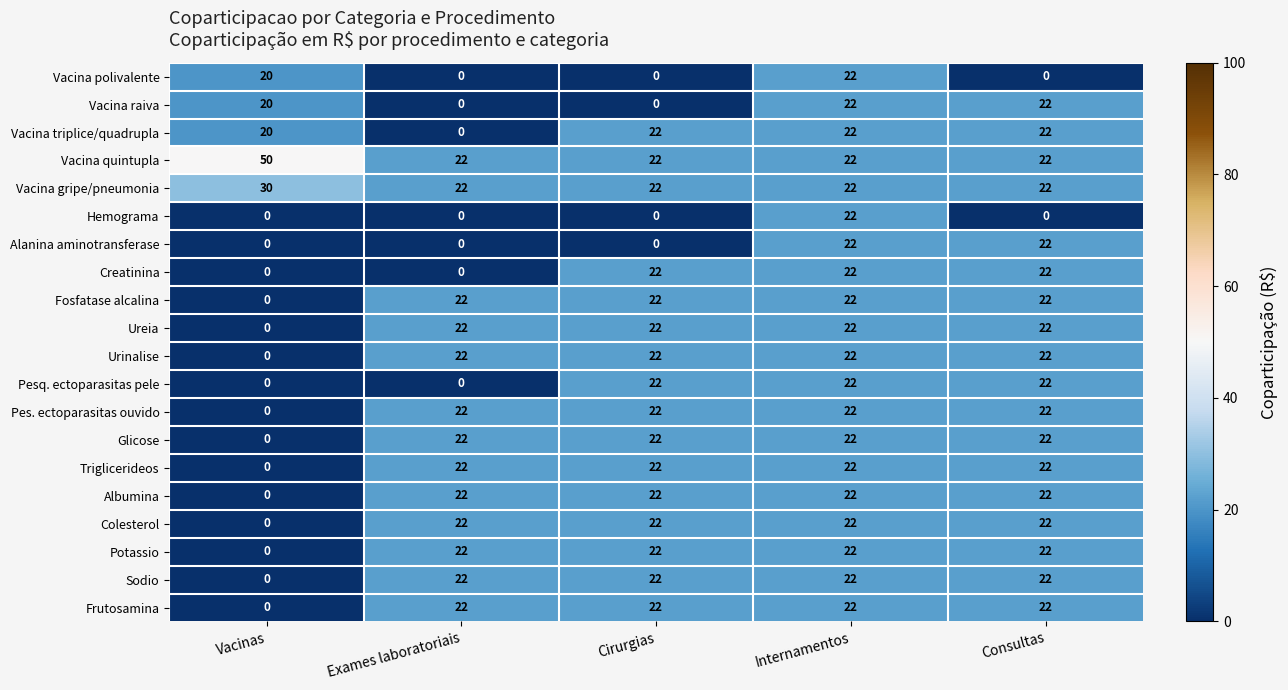

At which category is the sum across all series the highest?

Internamentos